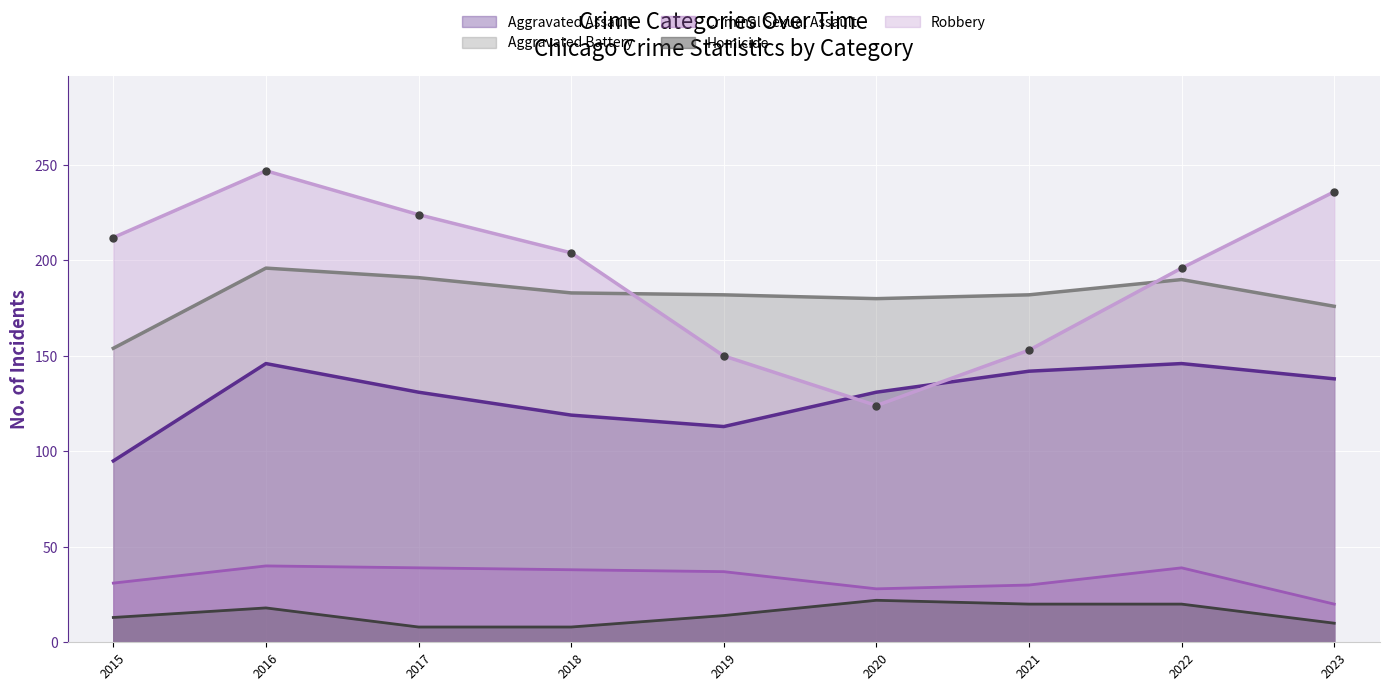

What is the value of the Criminal Sexual Assault point at the 7th from the left?

30